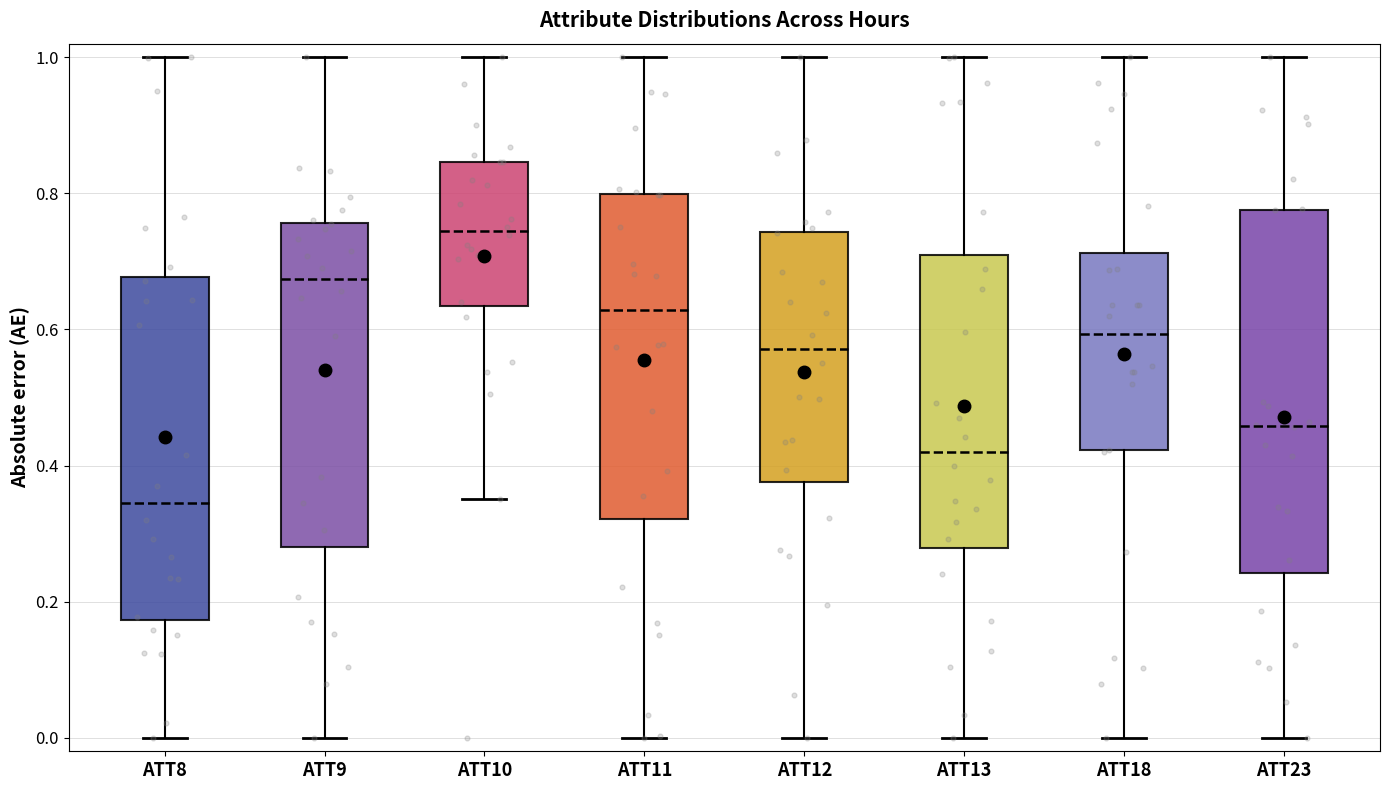

Comparing the boxes themselves (not the whiskers), which one is the tallest?

ATT23